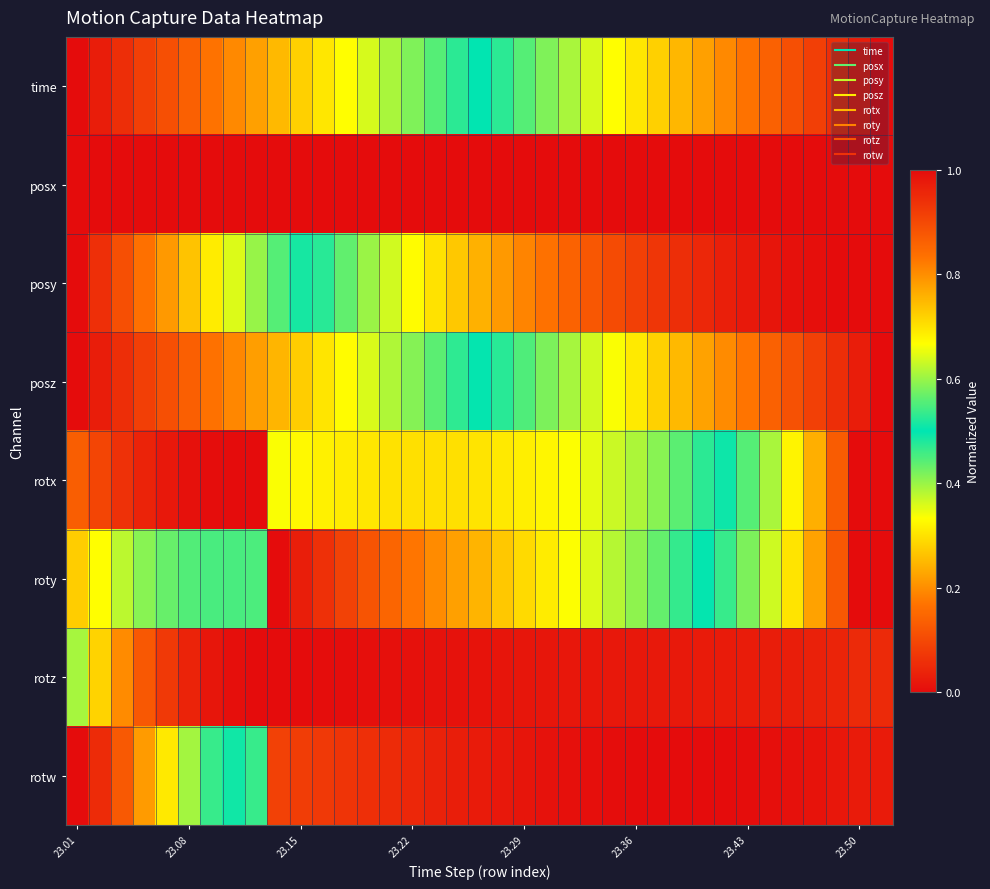

Reading right to left, transcribe all the data shown in this chart.

time: 1.0	1.0	0.9	0.9	0.9	0.9	0.8	0.8	0.8	0.8	0.7	0.7	0.7	0.6	0.6	0.6	0.6	0.5	0.5	0.5	0.4	0.4	0.4	0.4	0.3	0.3	0.3	0.3	0.2	0.2	0.2	0.1	0.1	0.1	0.1	0.0	0.0
posx: 0.0	0.0	0.0	0.0	0.0	0.0	0.0	0.0	0.0	0.0	0.0	0.0	0.0	0.0	0.0	0.0	0.0	0.0	0.0	0.0	0.0	0.0	0.0	0.0	0.0	0.0	0.0	0.0	0.0	0.0	0.0	0.0	0.0	0.0	0.0	0.0	0.0
posy: 1.0	1.0	1.0	1.0	1.0	1.0	1.0	1.0	1.0	0.9	0.9	0.9	0.9	0.9	0.9	0.8	0.8	0.8	0.8	0.7	0.7	0.7	0.6	0.6	0.6	0.5	0.5	0.4	0.4	0.4	0.3	0.3	0.2	0.2	0.1	0.1	0.0
posz: 0.0	0.0	0.1	0.1	0.1	0.1	0.2	0.2	0.2	0.3	0.3	0.3	0.3	0.4	0.4	0.4	0.4	0.5	0.5	0.5	0.6	0.6	0.6	0.6	0.7	0.7	0.7	0.8	0.8	0.8	0.8	0.9	0.9	0.9	0.9	1.0	1.0
rotx: 0.0	0.0	0.1	0.2	0.3	0.4	0.4	0.5	0.5	0.6	0.6	0.6	0.6	0.6	0.7	0.7	0.7	0.7	0.7	0.7	0.7	0.7	0.7	0.7	0.7	0.7	0.7	0.7	1.0	1.0	1.0	1.0	1.0	1.0	0.9	0.9	0.9
roty: 1.0	1.0	0.9	0.8	0.7	0.6	0.6	0.5	0.5	0.5	0.4	0.4	0.4	0.4	0.3	0.3	0.3	0.3	0.2	0.2	0.2	0.2	0.1	0.1	0.1	0.1	0.0	0.0	0.4	0.5	0.5	0.4	0.4	0.4	0.4	0.3	0.3
rotz: 0.9	0.9	1.0	1.0	1.0	1.0	1.0	1.0	1.0	1.0	1.0	1.0	1.0	1.0	1.0	1.0	1.0	1.0	1.0	1.0	1.0	1.0	1.0	1.0	1.0	1.0	1.0	1.0	0.0	0.0	0.0	0.0	0.1	0.1	0.2	0.3	0.4
rotw: 0.0	0.0	0.0	0.0	0.0	0.0	0.0	0.0	0.0	0.0	0.0	0.0	0.0	0.0	0.0	0.0	0.0	0.0	0.0	0.0	0.0	0.0	0.1	0.1	0.1	0.1	0.1	0.1	0.5	0.5	0.5	0.6	0.7	0.8	0.9	0.9	1.0